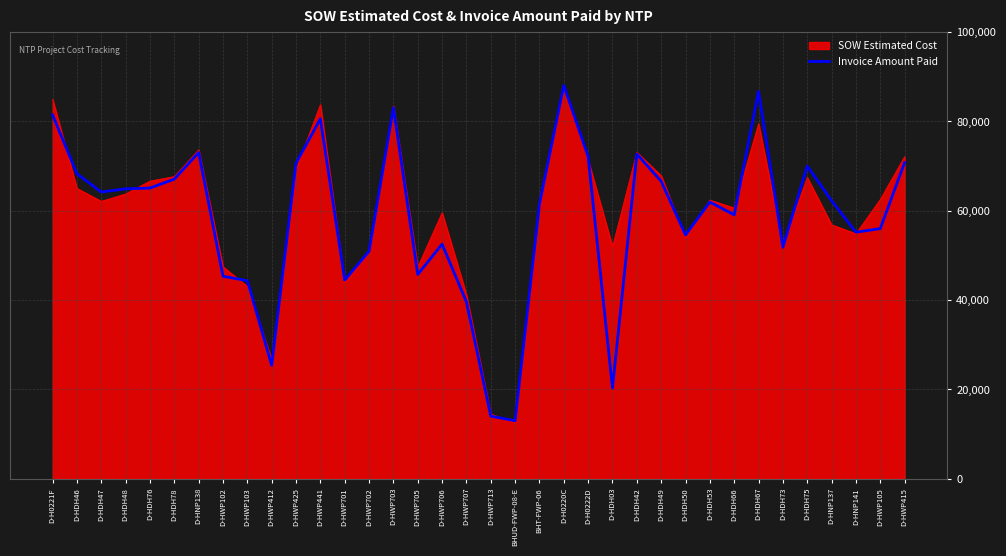

Between BHT-FWP-06 and D-HDH67, which series saw the biggest shift?

Invoice Amount Paid